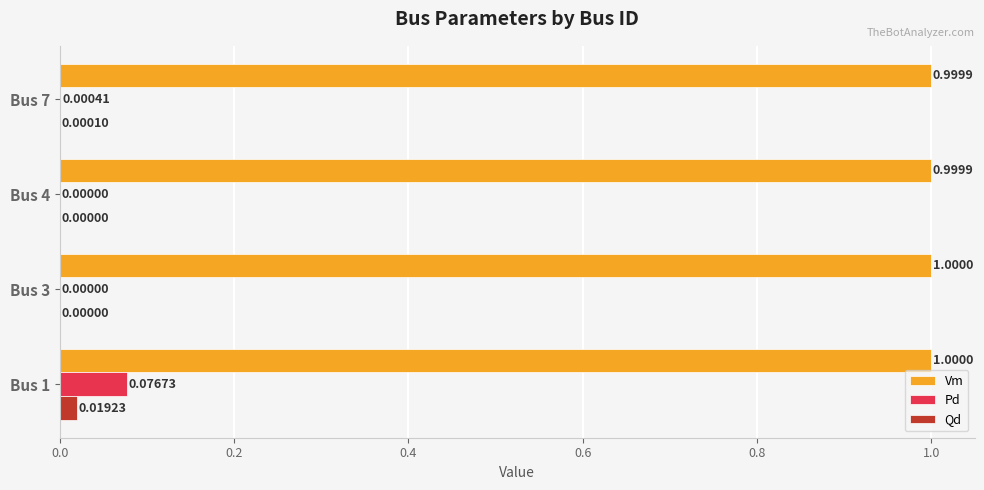

Which series has the largest range (max minus min)?

Pd